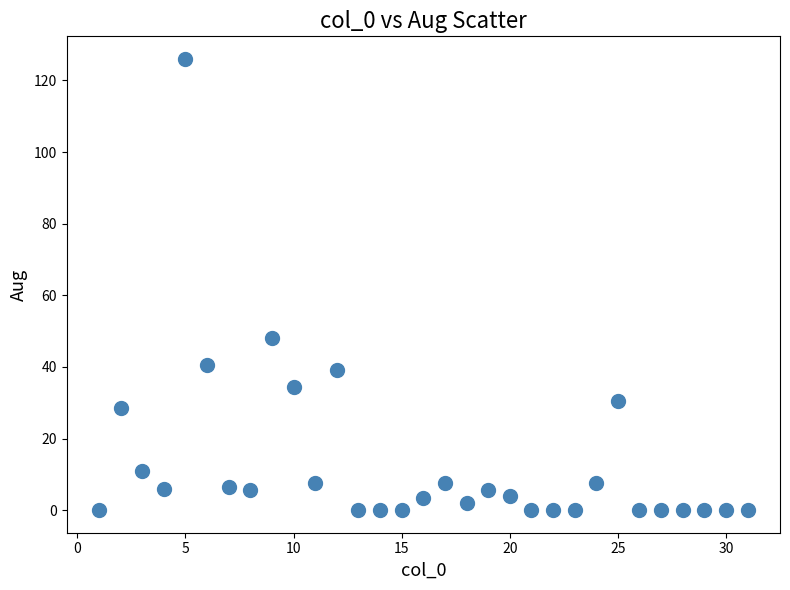

What Y value in the scatter plot is closest to 63?

48.0